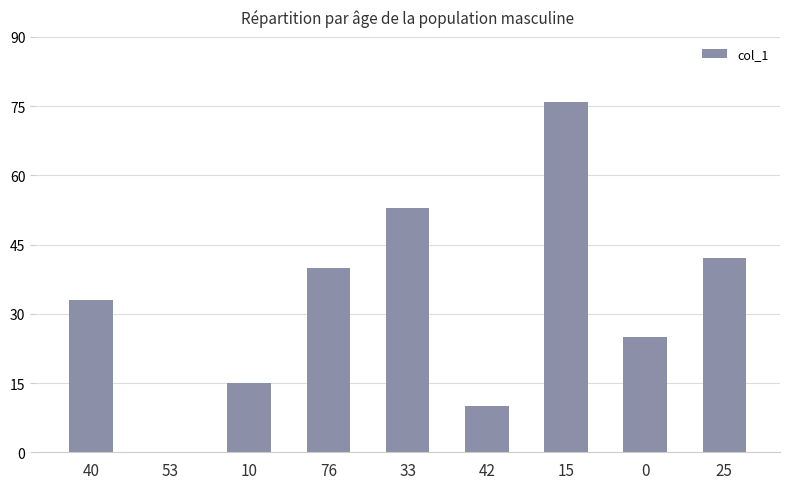

At which label is the value closest to 38?

76